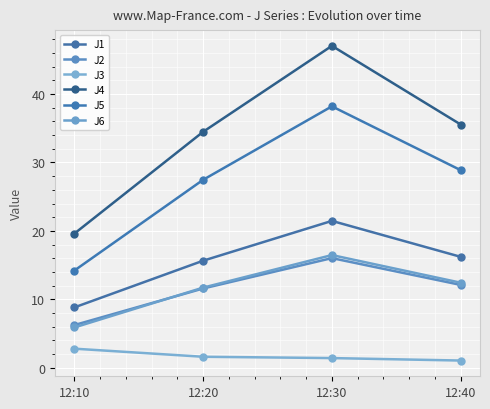

Reading left to right, transcribe all the data shown in this chart.

J1: 8.8	15.6	21.5	16.2
J2: 6.2	11.6	16.0	12.1
J3: 2.8	1.6	1.4	1.1
J4: 19.6	34.5	47.0	35.5
J5: 14.2	27.5	38.2	28.9
J6: 5.9	11.7	16.5	12.4